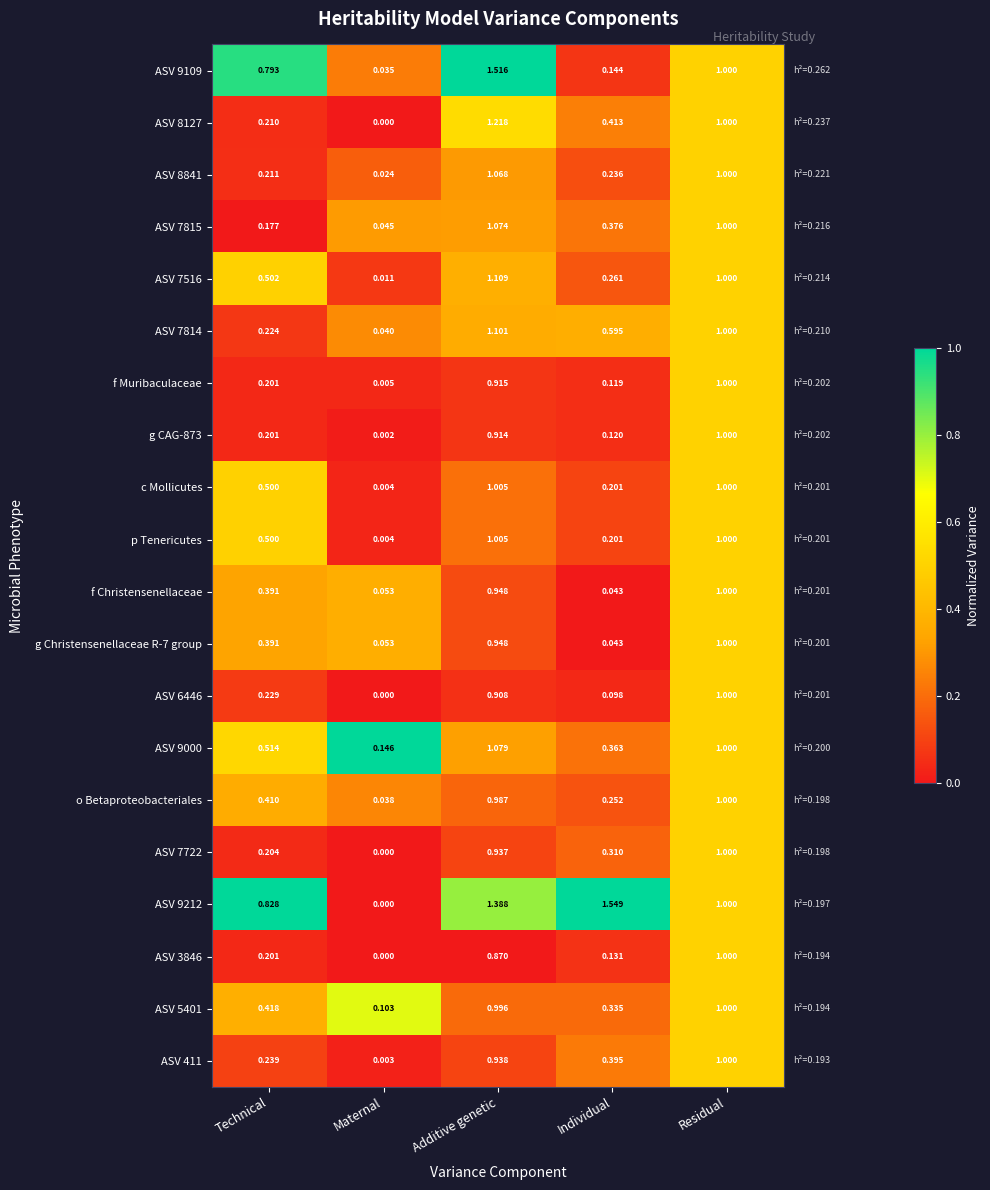

How many series are shown in this chart?

20